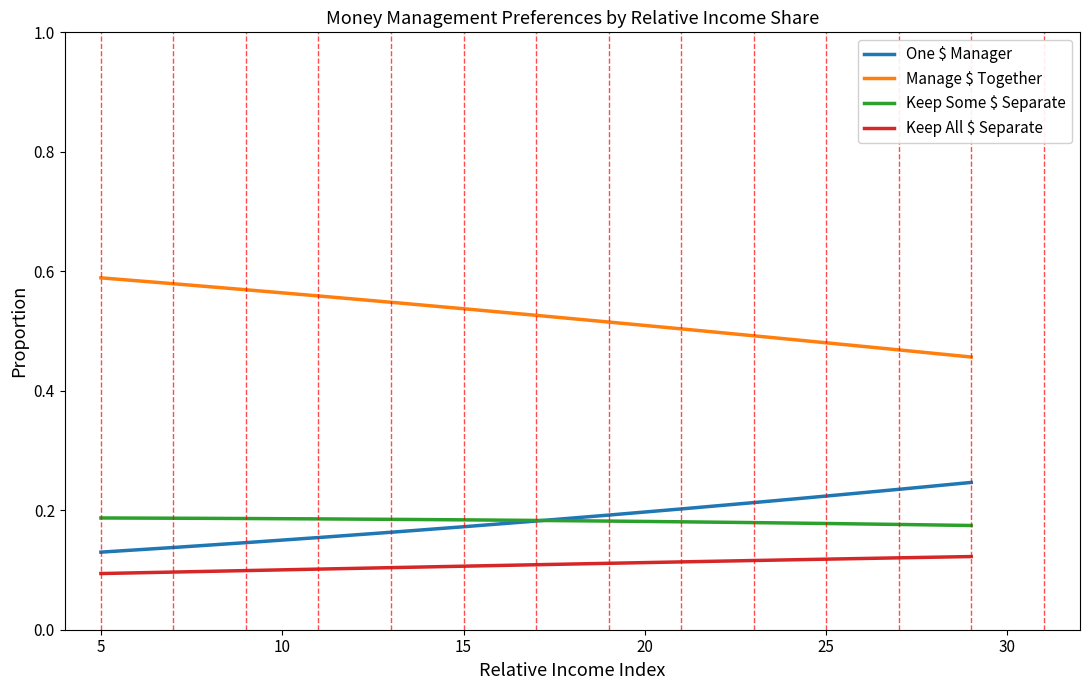

Is this an area chart (filled region under the line)?

No